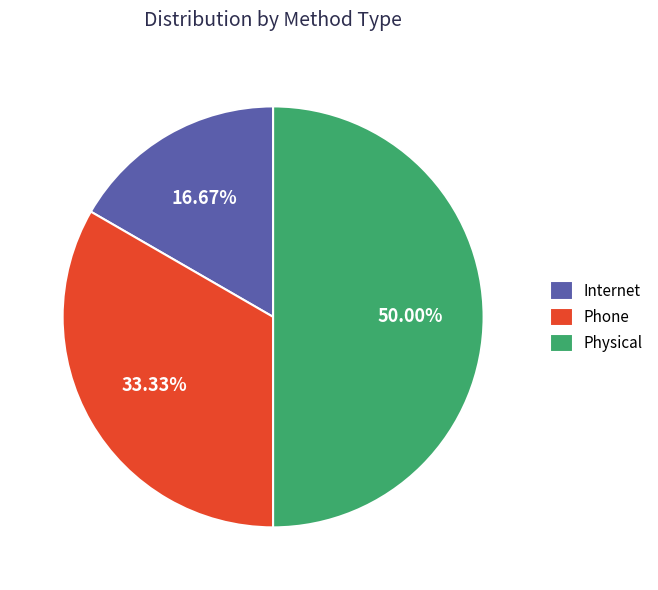

What is the total percentage of Physical and Phone?

83.3%